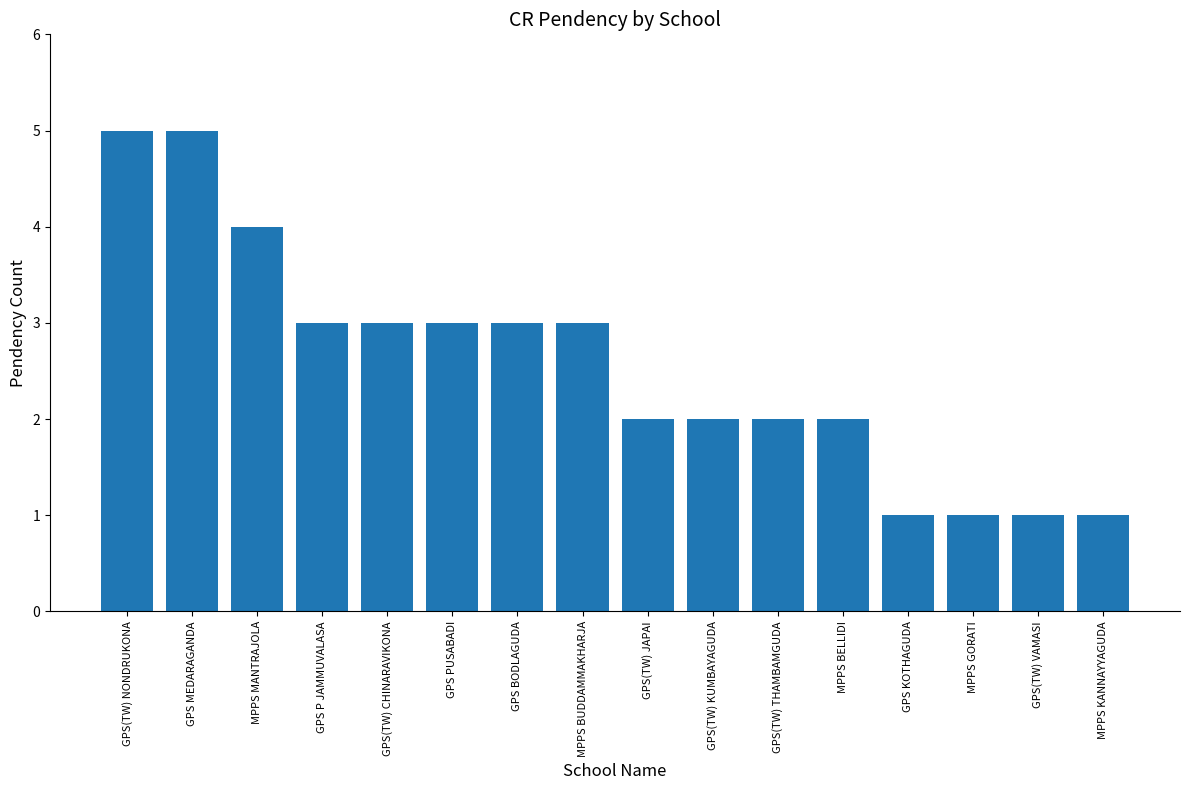

What is the label of the 2nd bar from the left?

GPS MEDARAGANDA